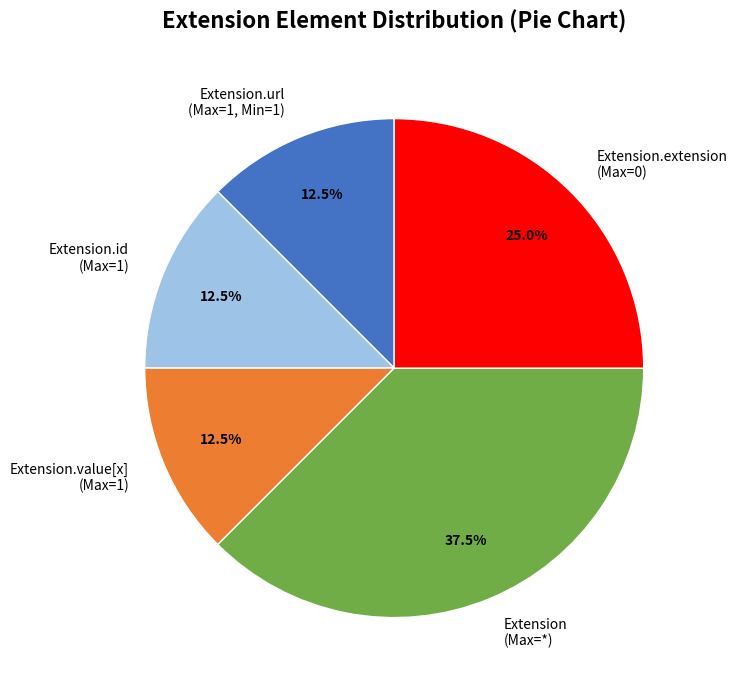

How many slices are in this pie chart?

5